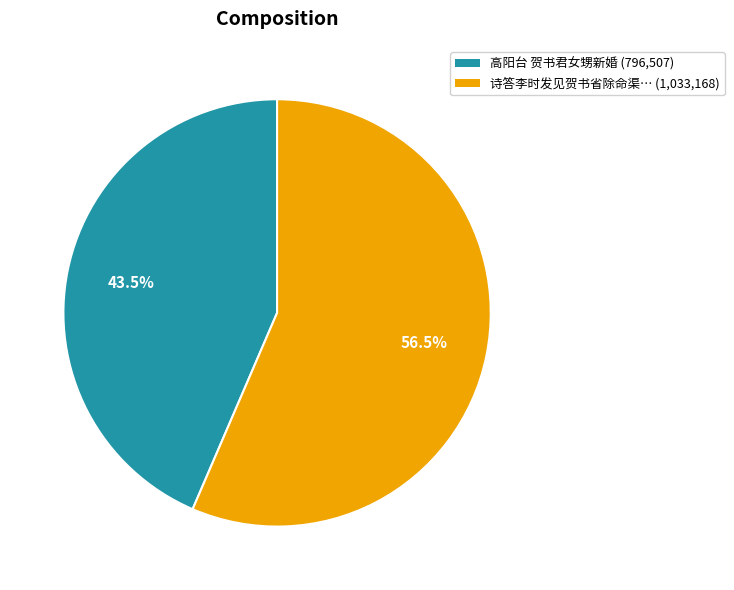

Between 高阳台 贺书君女甥新婚 (796,507) and 诗答李时发见贺书省除命渠… (1,033,168), which is larger?

诗答李时发见贺书省除命渠… (1,033,168)